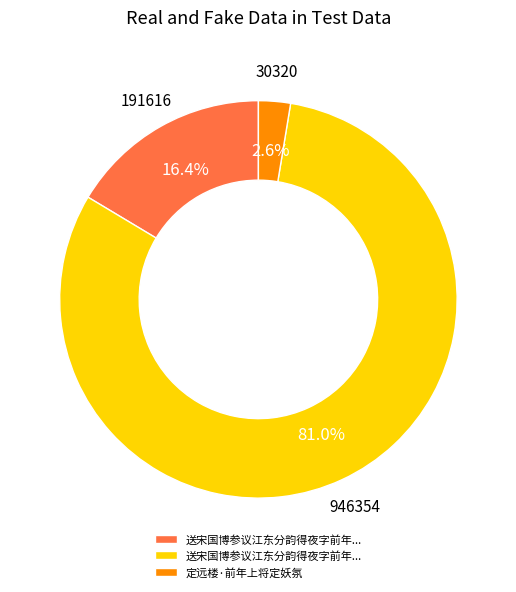

Is there a majority slice in this chart?

Yes